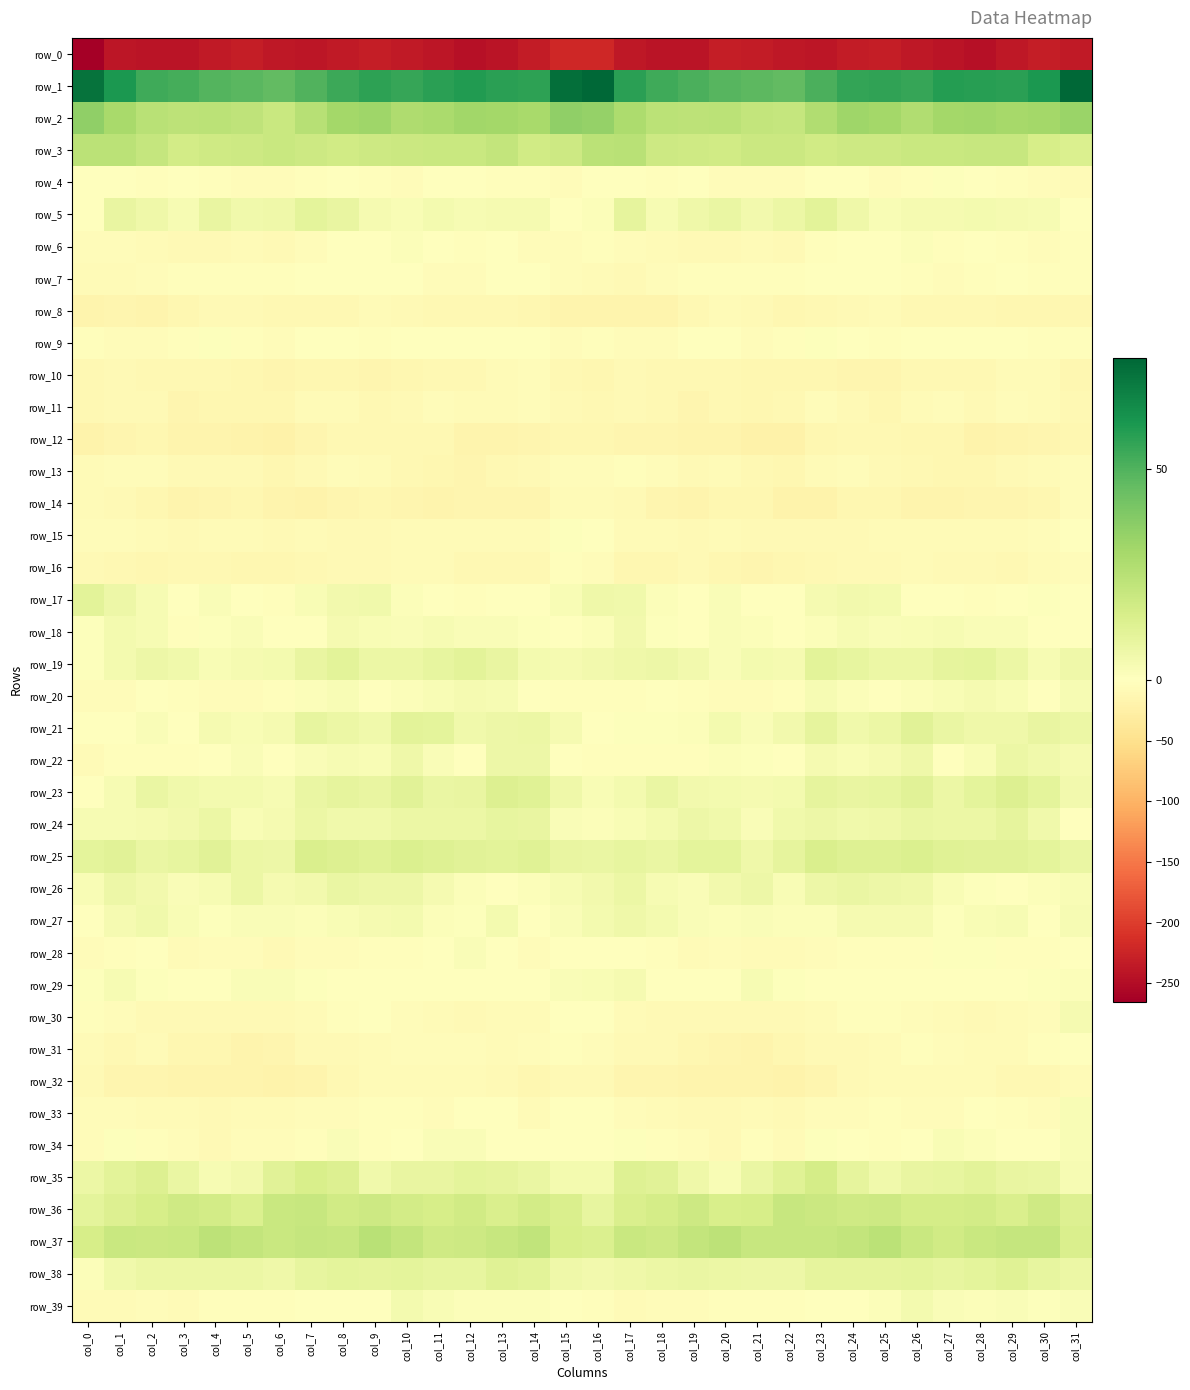

What is the sum of the row_30 values at col_21 and col_3?

-17.8